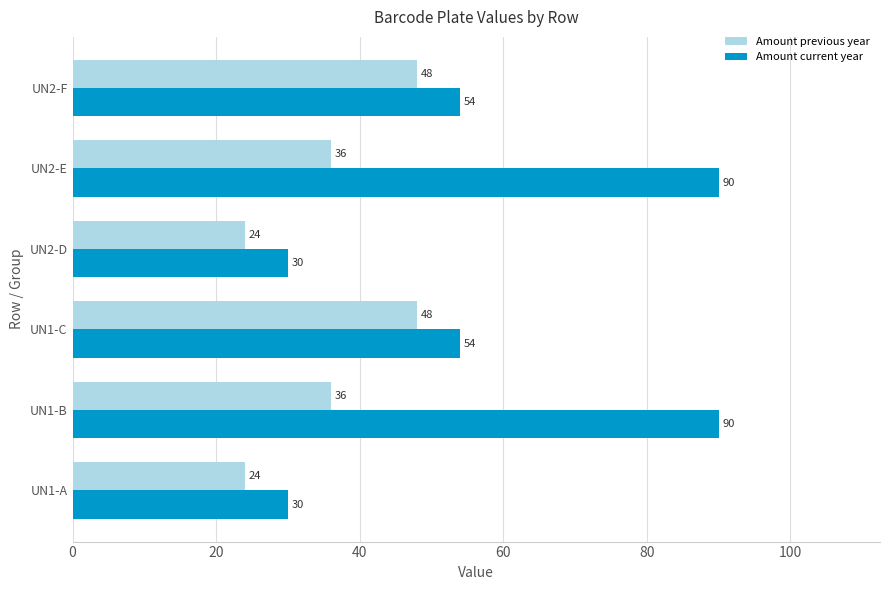

Count the Amount previous year values in the range 24 to 48.

6